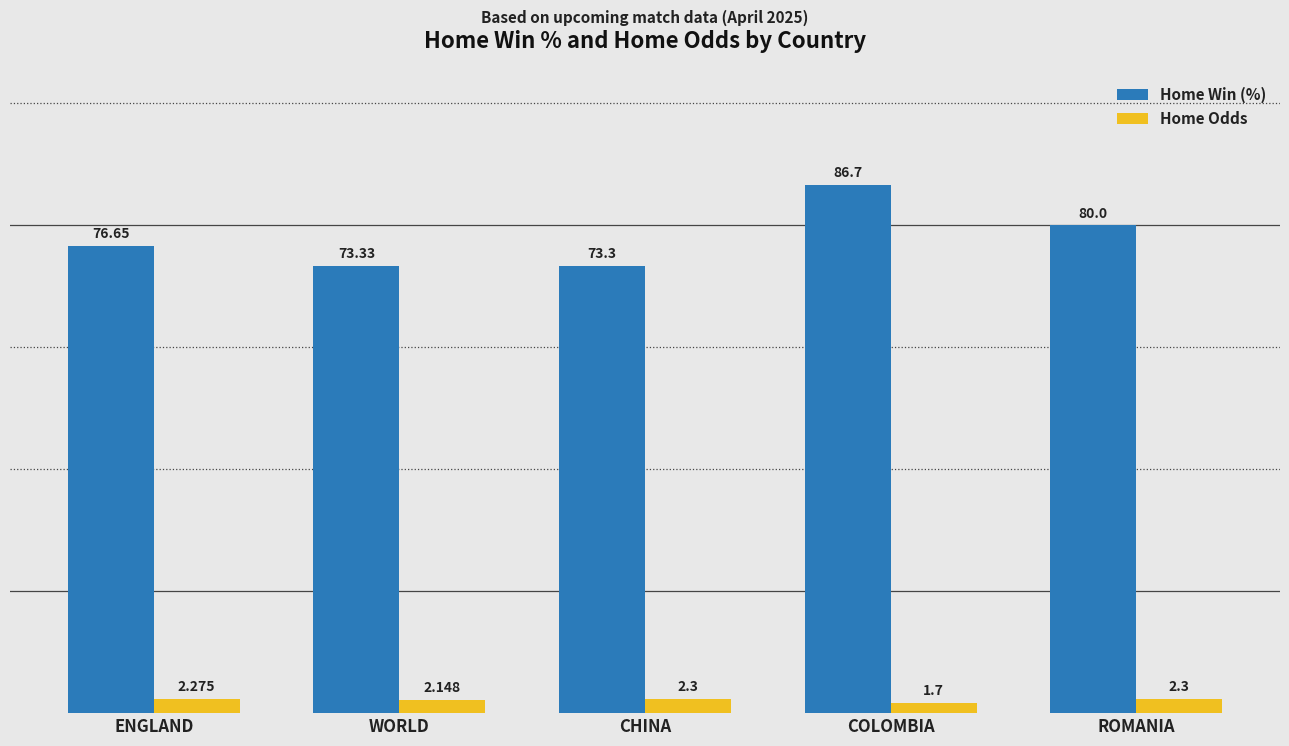

What is the label of the 1st bar from the left?

ENGLAND